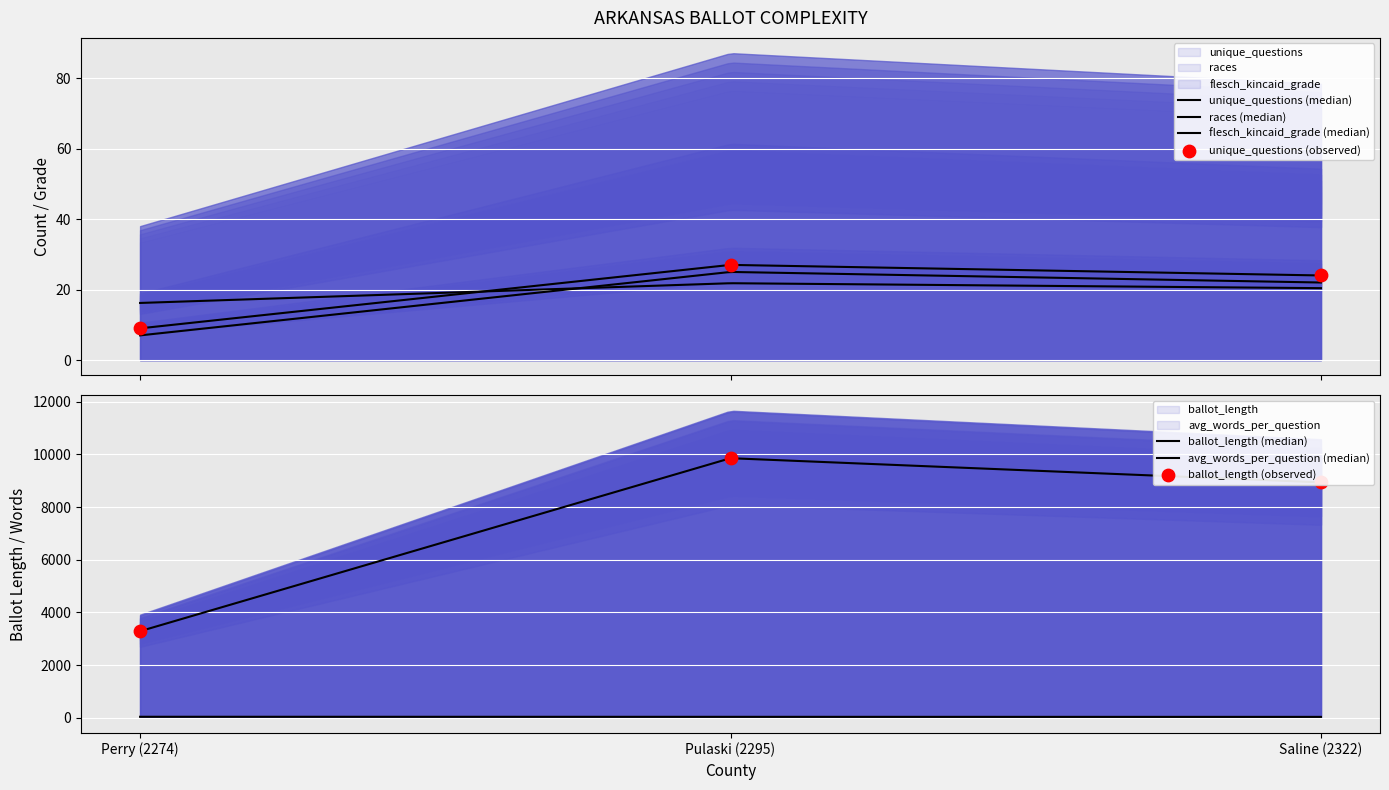

At how many categories does at least one series exceed 2762?

3